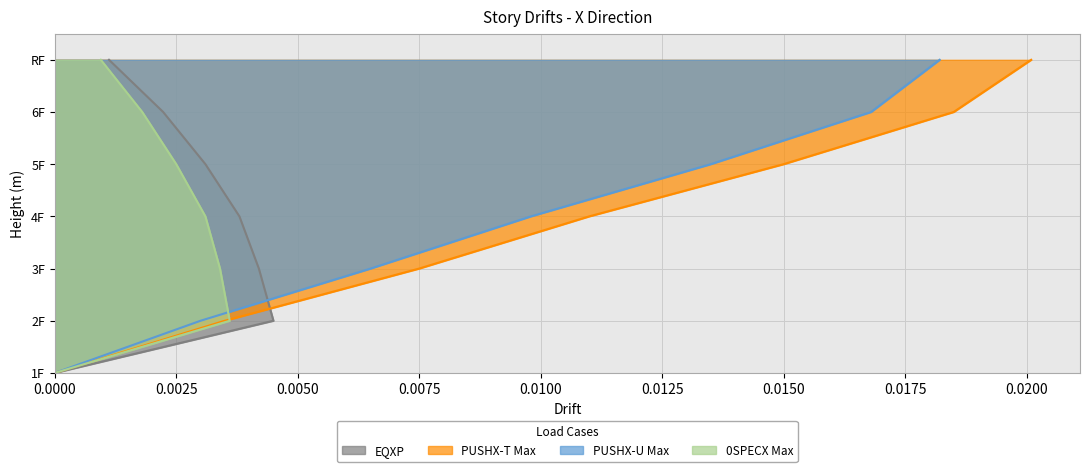

Which series has the largest range (max minus min)?

PUSHX-T Max